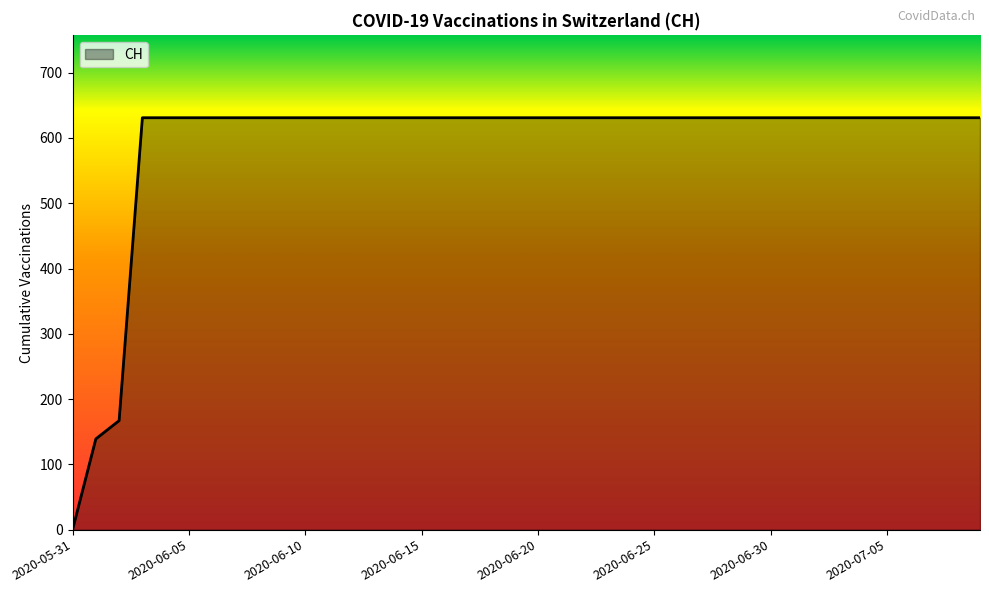

What is the difference between the maximum and minimum values?

631